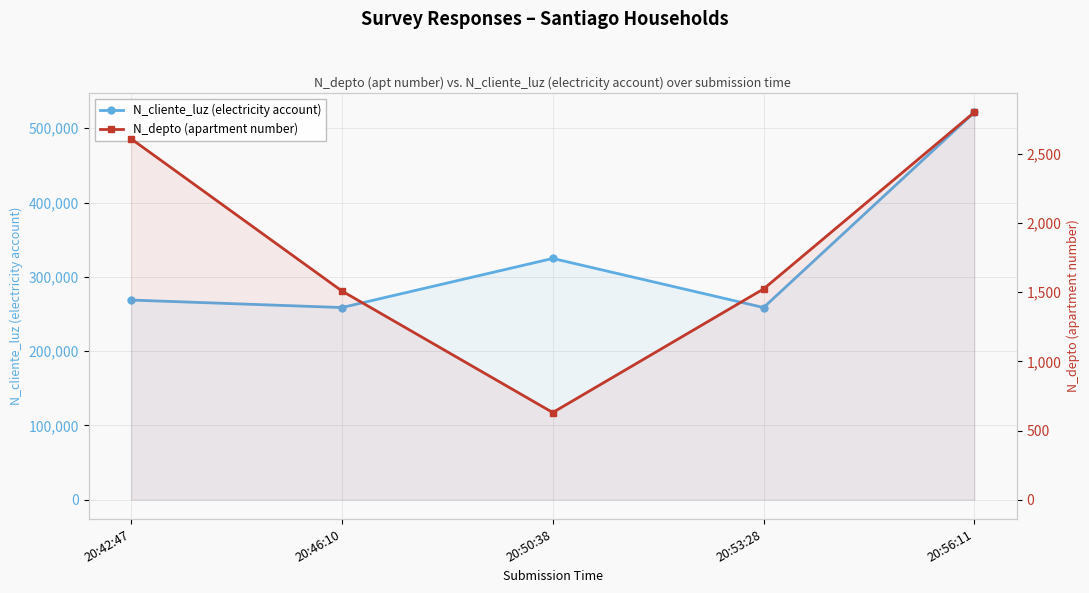

True or false: N_depto (apartment number) has more than 2 points higher than both neighbors.

False